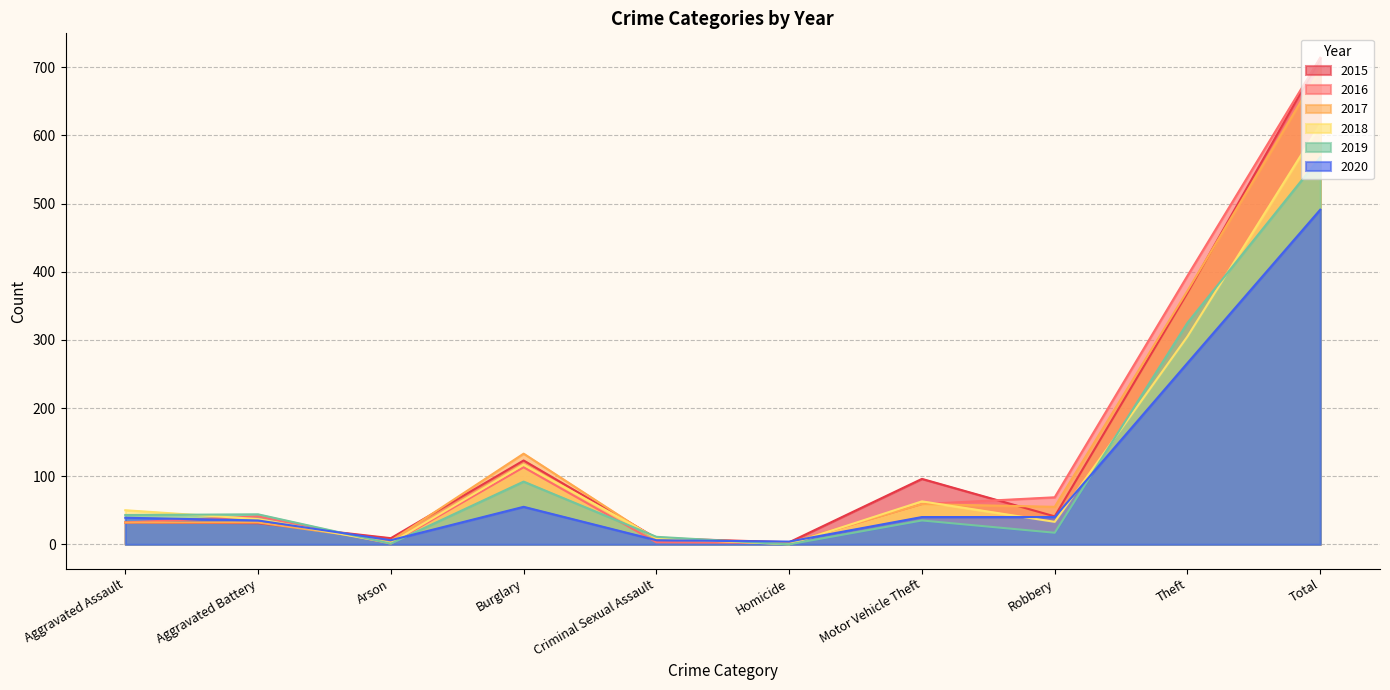

The value of 2018 at Theft is 207. True or false?

False